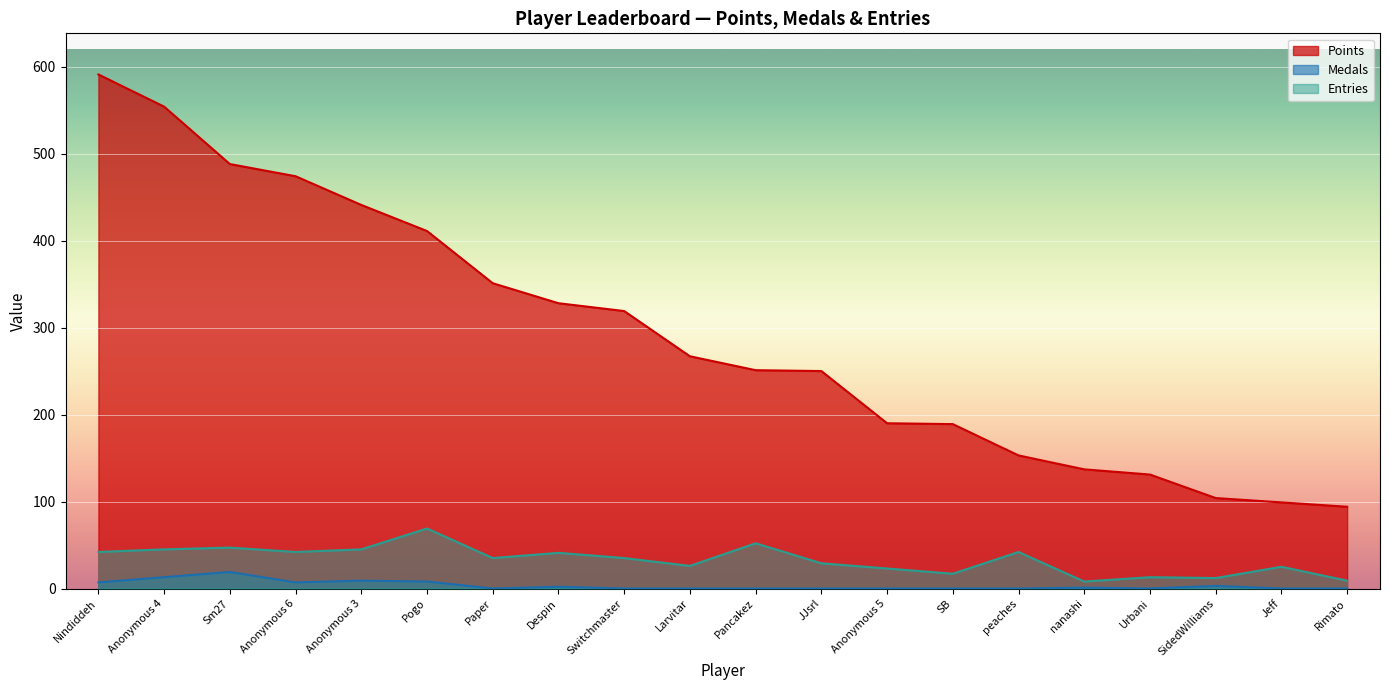

What is the label of the 19th point from the right?

Anonymous 4